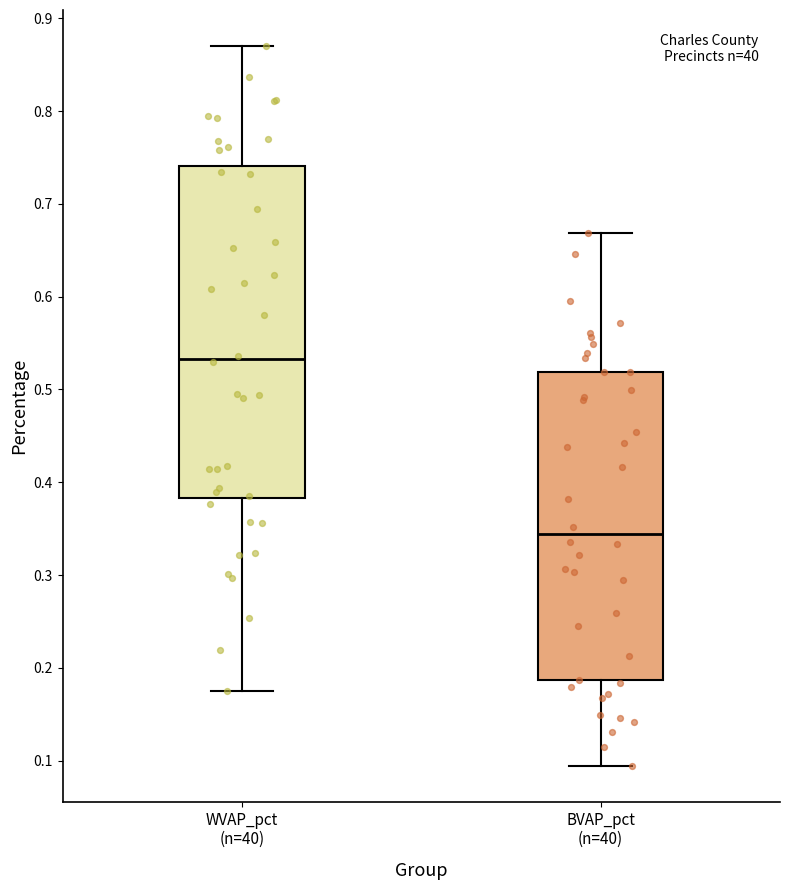

Reading left to right, transcribe this box plot: for each box, give where its median line is, the range the box spans, and where its two whiskers end, as read against the y-axis. The values are not printed on the chart, so give them approximately, as read against the axis.

WVAP_pct (n=40): median 0.53, box 0.38 to 0.74, whiskers 0.18 to 0.87
BVAP_pct (n=40): median 0.34, box 0.19 to 0.52, whiskers 0.09 to 0.67